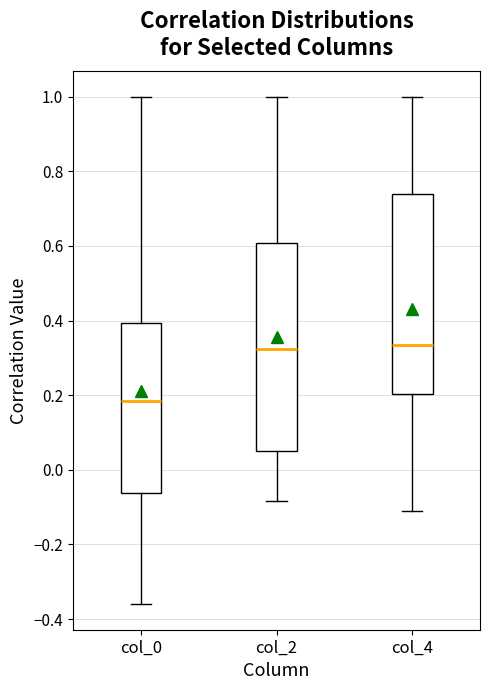

Reading left to right, transcribe this box plot: for each box, give where its median line is, the range the box spans, and where its two whiskers end, as read against the y-axis. The values are not printed on the chart, so give them approximately, as read against the axis.

col_0: median 0.18, box -0.06 to 0.40, whiskers -0.36 to 1.00
col_2: median 0.32, box 0.06 to 0.60, whiskers -0.08 to 1.00
col_4: median 0.34, box 0.20 to 0.74, whiskers -0.12 to 1.00